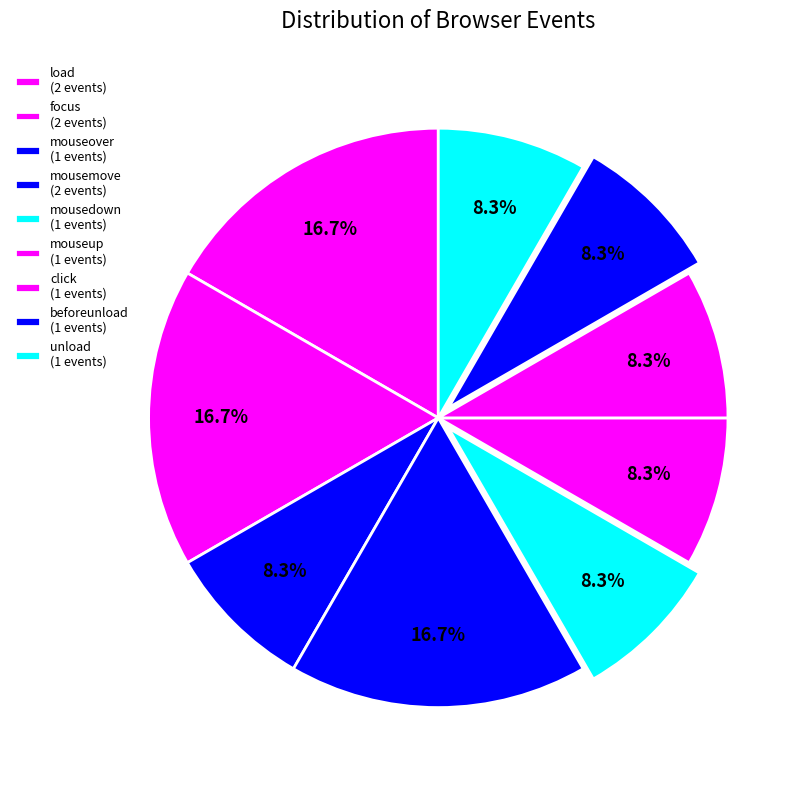

Which slice is the smallest?

mouseover